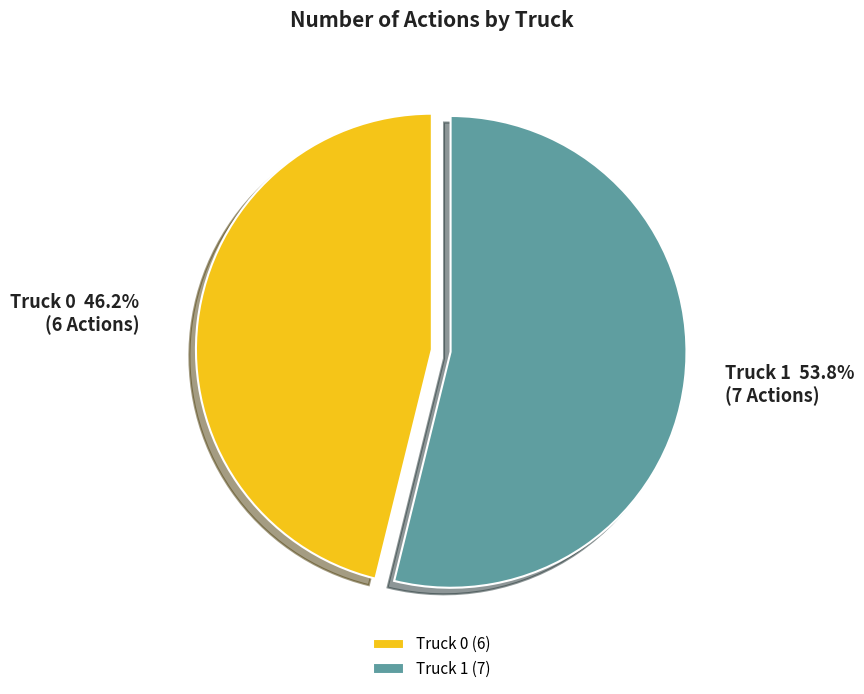

What percentage is NOT represented by Truck 0?

53.8%